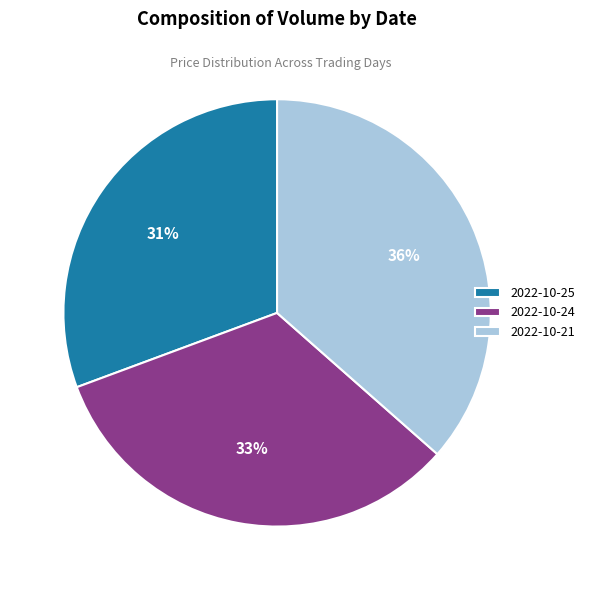

What is the ratio of the value at 2022-10-24 to the value at 2022-10-25?

1.1